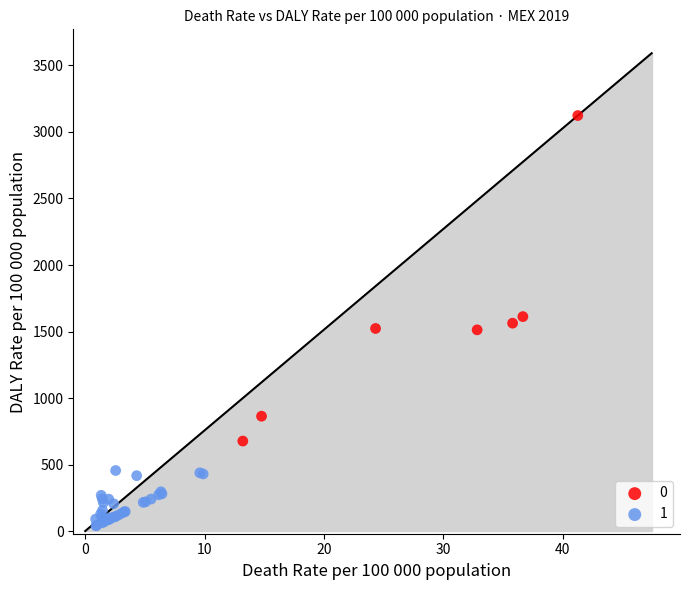

Which series has the largest Y range (max minus min)?

0